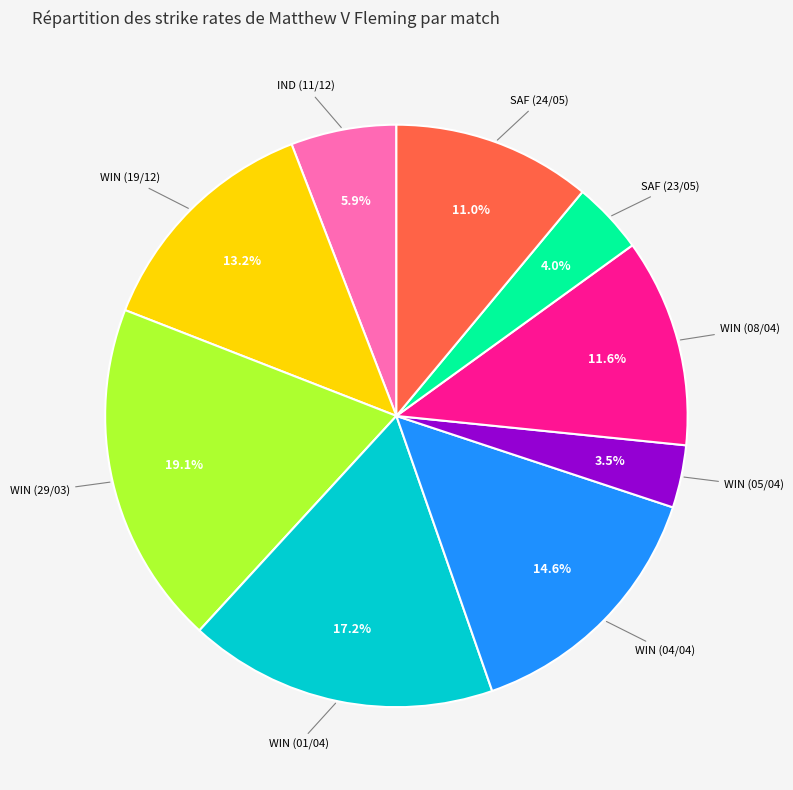

Does any single category account for the majority?

No